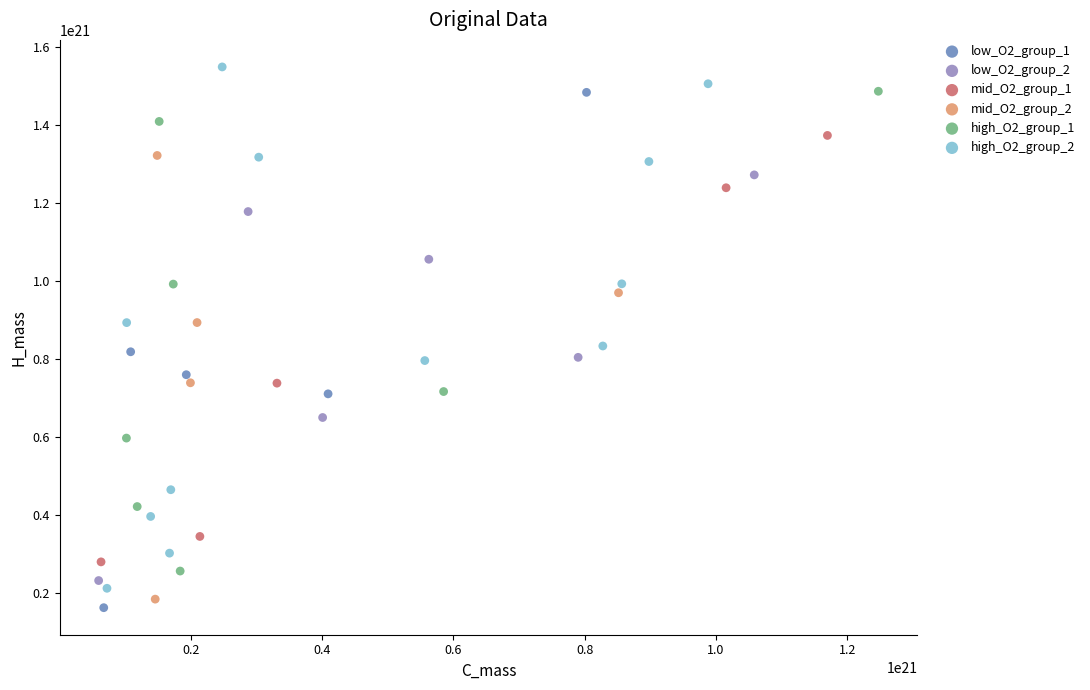

Which series contains the highest Y value?

high_O2_group_2